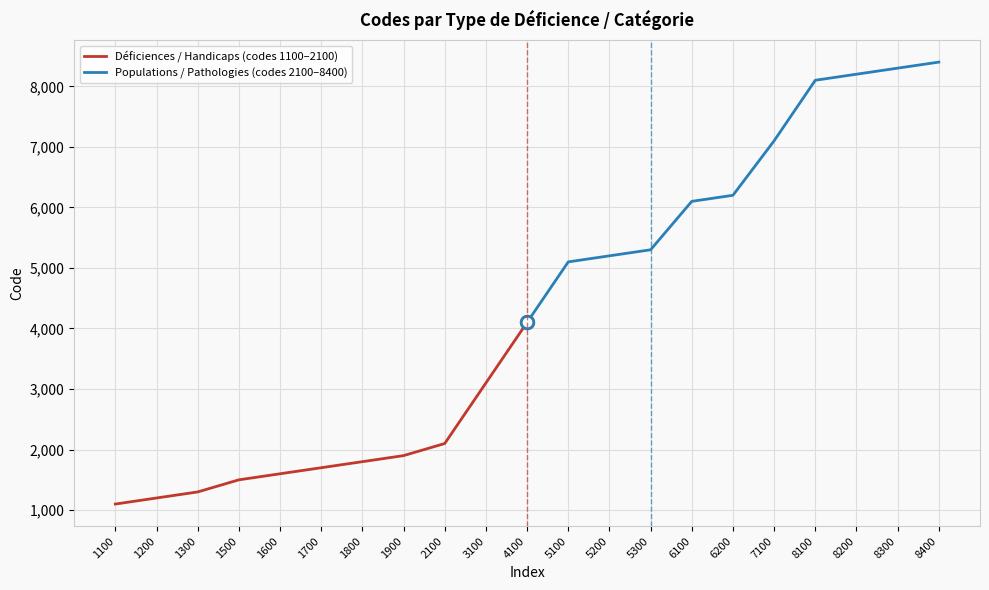

At which label is Populations / Pathologies (codes 2100–8400) closest to 6250?

6200